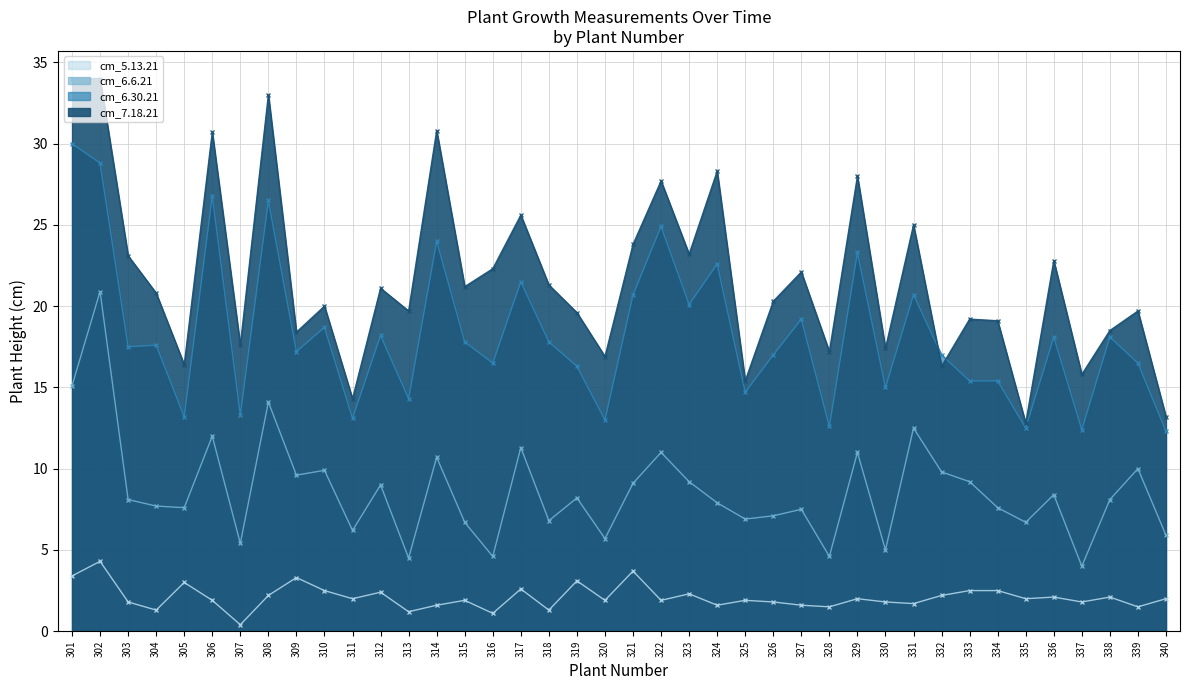

Does the chart have visible grid lines?

Yes